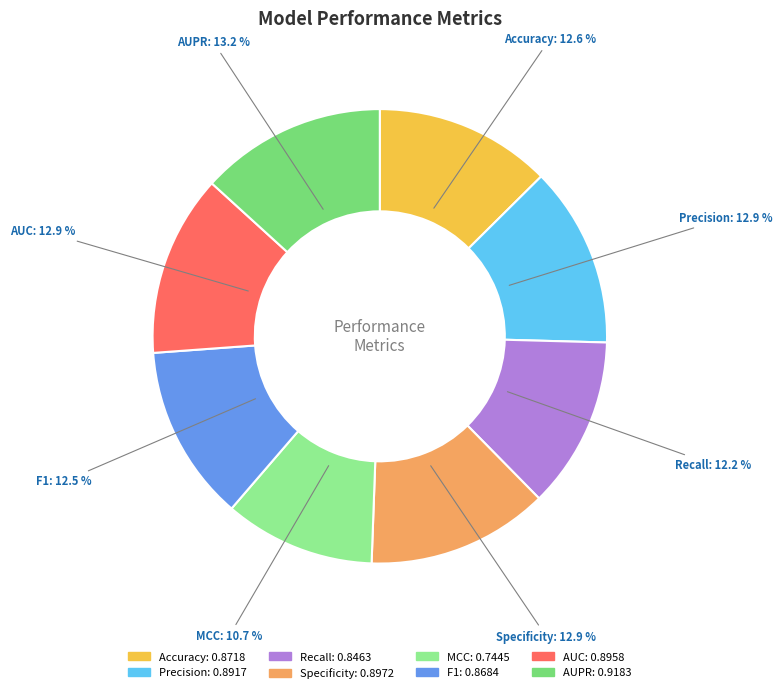

The AUC slice represents 13% of the pie. True or false?

True